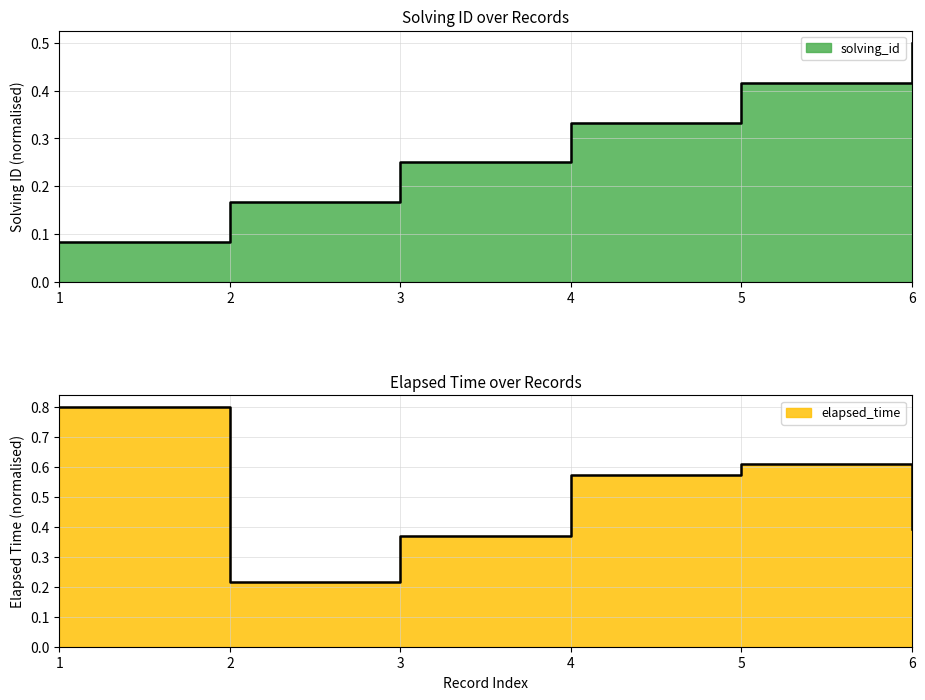

What is the total value across all series at 6?

0.9